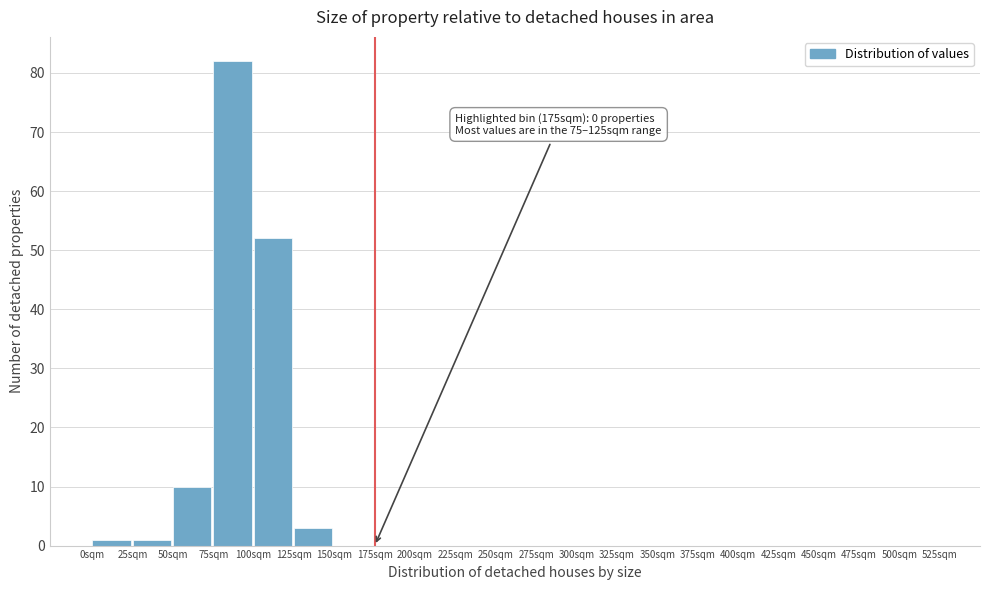

Which range on the x-axis has the tallest bar?

75 to 100